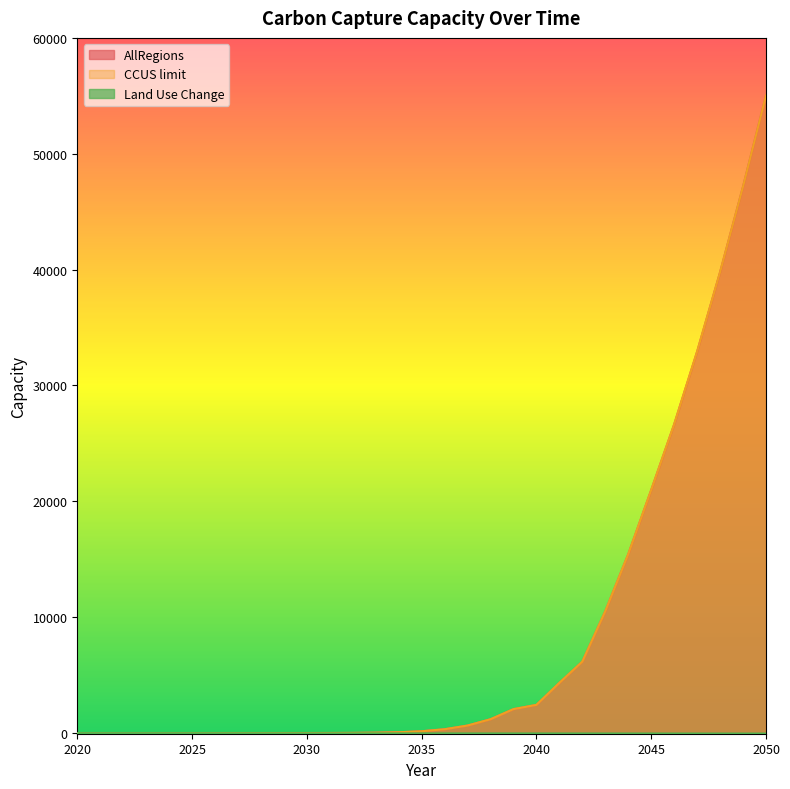

Does the chart have visible grid lines?

No